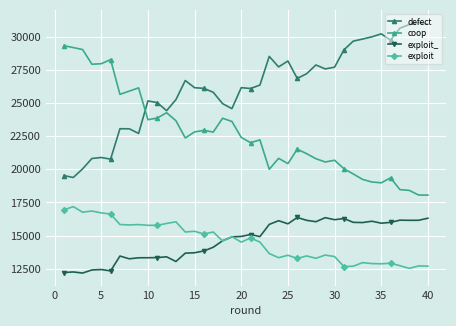

How many series are shown in this chart?

4